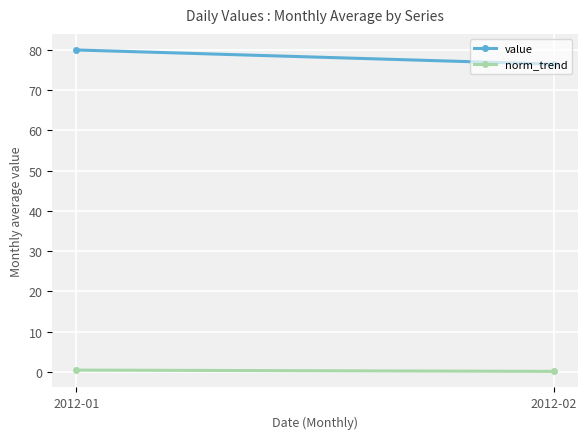

Reading left to right, list all the values displayed in this chart.

value: 2012-01=80.0	2012-02=76.4
norm_trend: 2012-01=0.5	2012-02=0.1